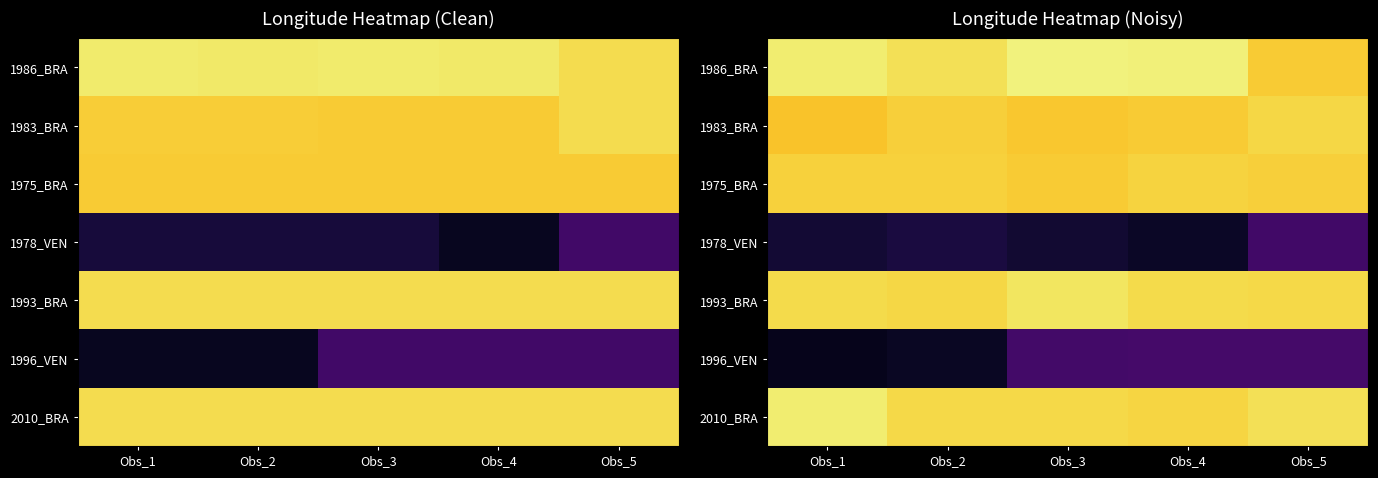

Rank the categories by 1983_BRA value from lowest to highest.

Obs_1, Obs_3, Obs_4, Obs_2, Obs_5